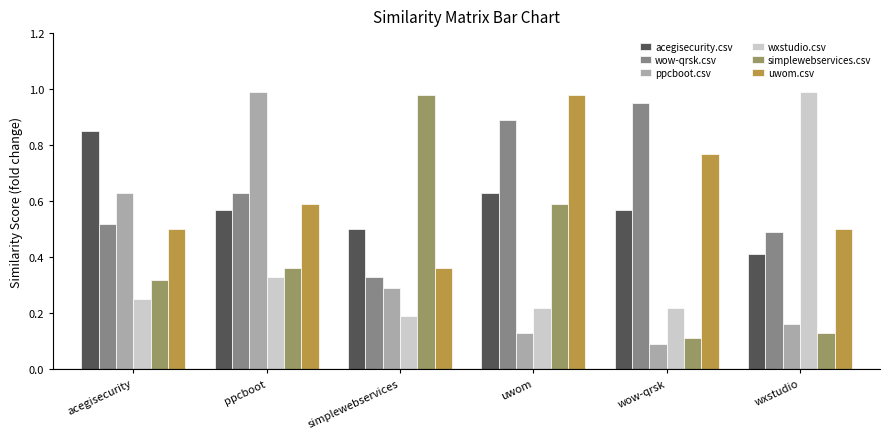

Is it true that simplewebservices.csv equals 0.1 at wow-qrsk?

True